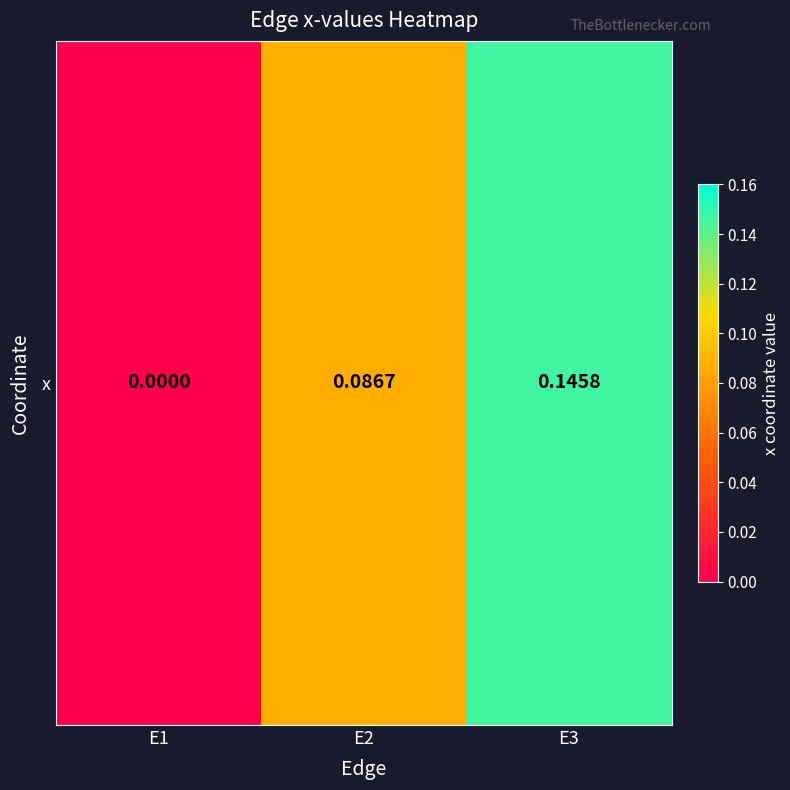

Rank the categories by value from lowest to highest.

E1, E2, E3